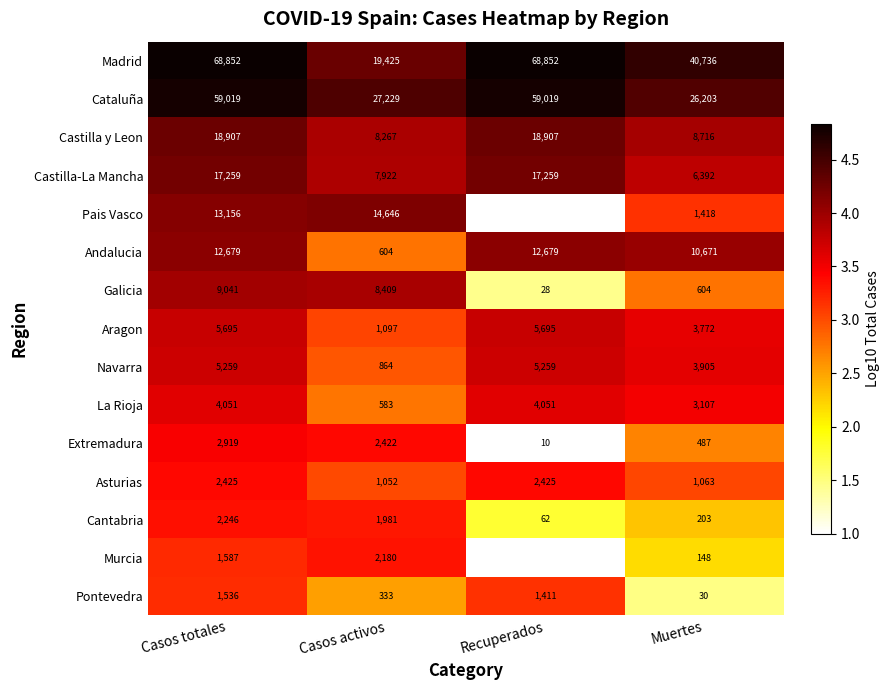

The Cantabria series shows 1.0 at Recuperados. True or false?

False